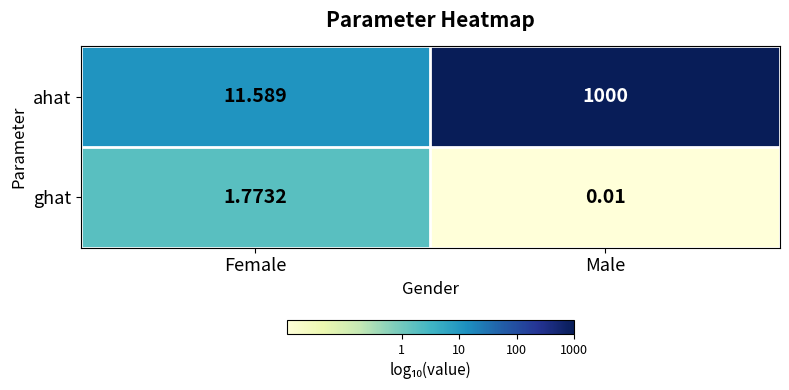

Which series has the widest spread of values?

ahat